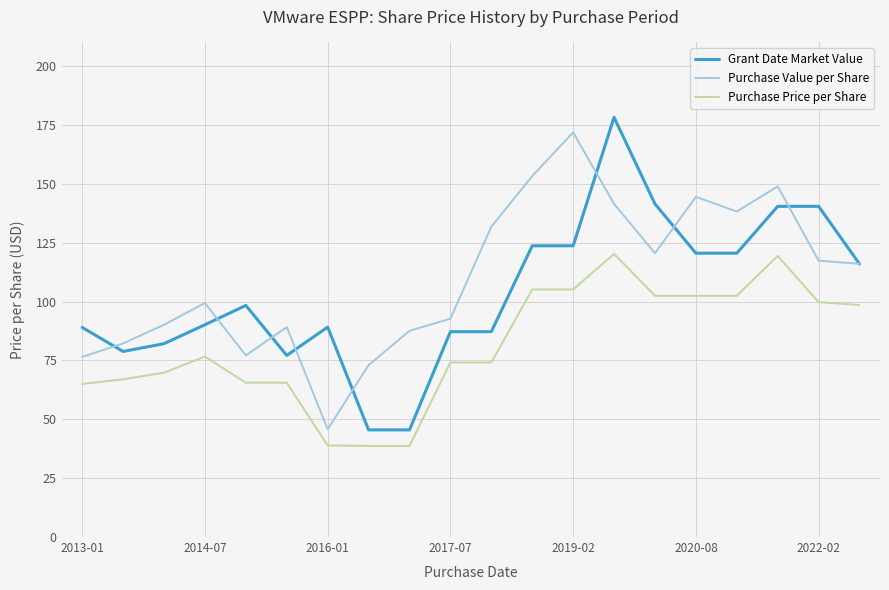

Which series has the largest range (max minus min)?

Grant Date Market Value